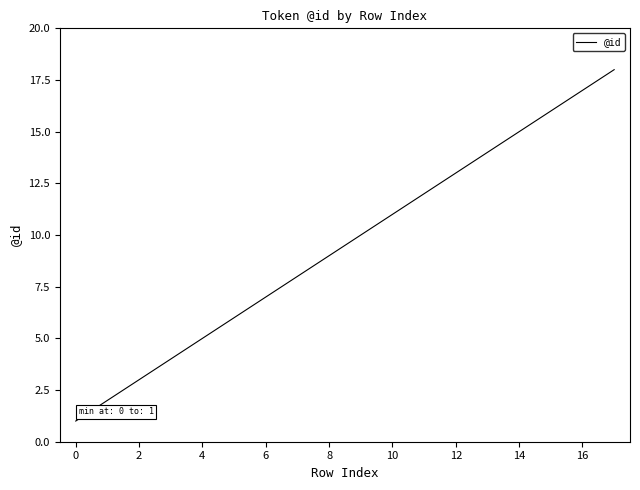

Reading right to left, what are all the values shown in this chart?

18	17	16	15	14	13	12	11	10	9	8	7	6	5	4	3	2	1